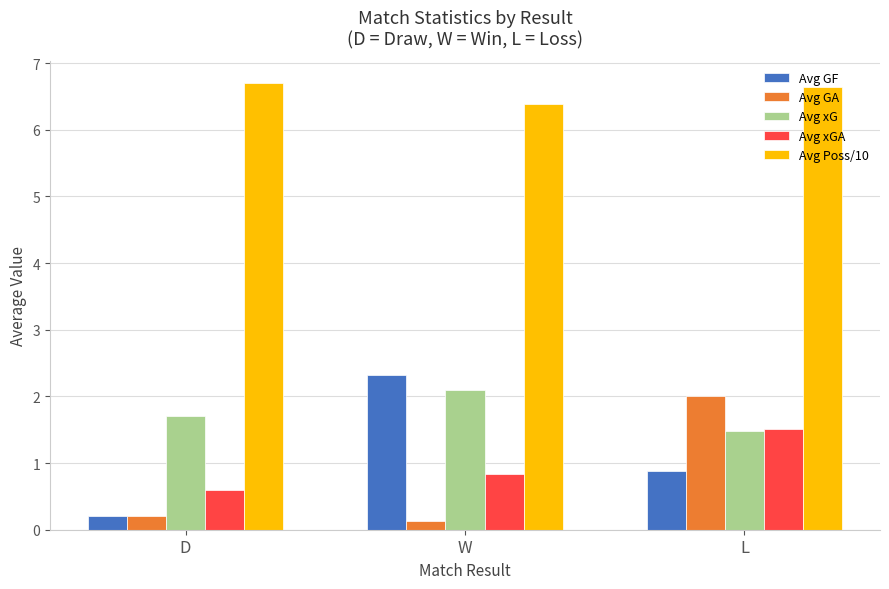

What is the average value of the Avg xGA series?

1.0